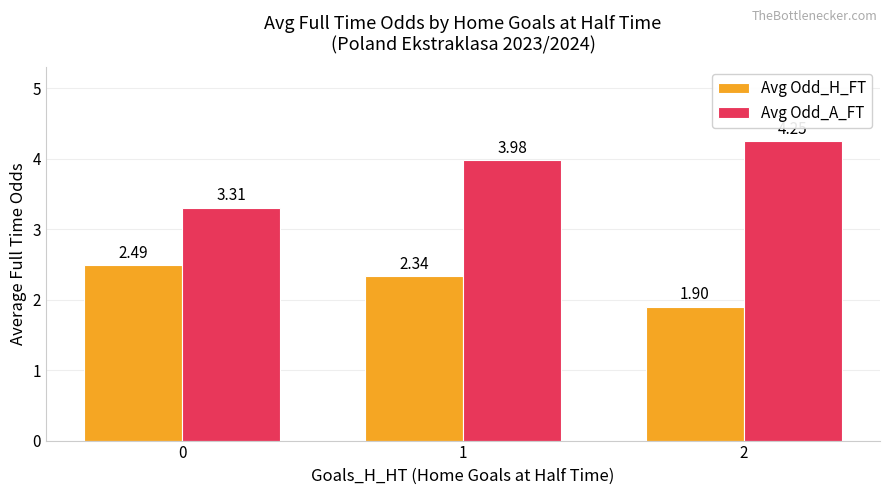

What is the difference between the highest and lowest values at 0?

0.8